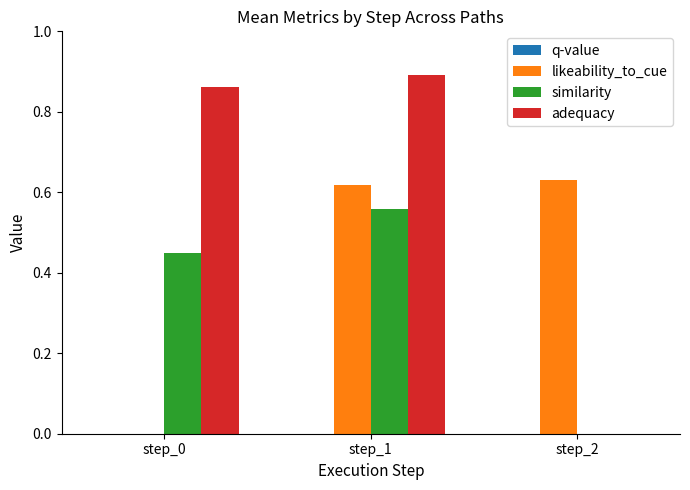

Which label corresponds to the largest value in the chart?

step_1